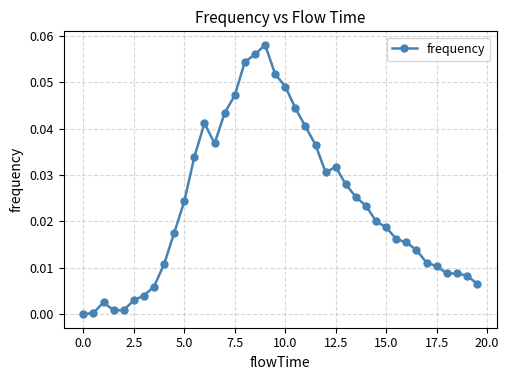

How many lines are shown in the chart?

1